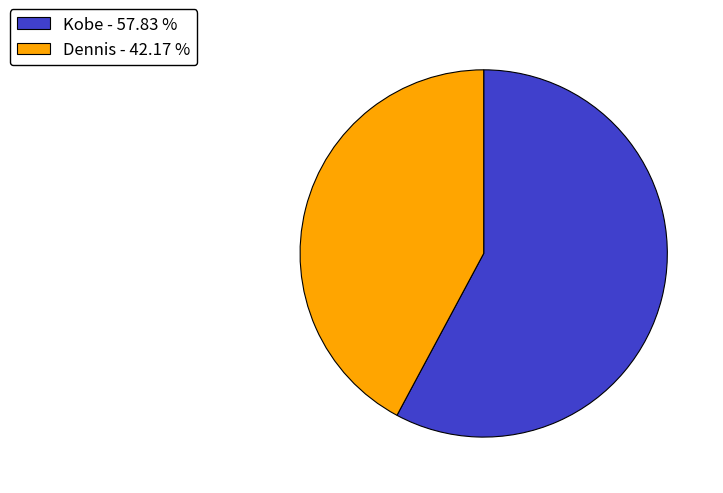

Does Kobe - 57.83 % account for over 50% of the chart?

Yes